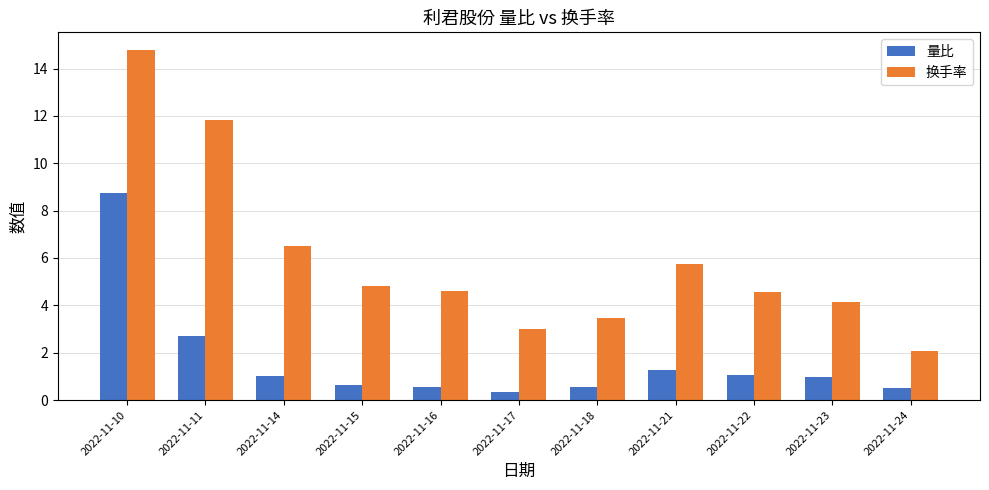

What is the difference between the second highest and minimum values in the 量比 series?

2.3